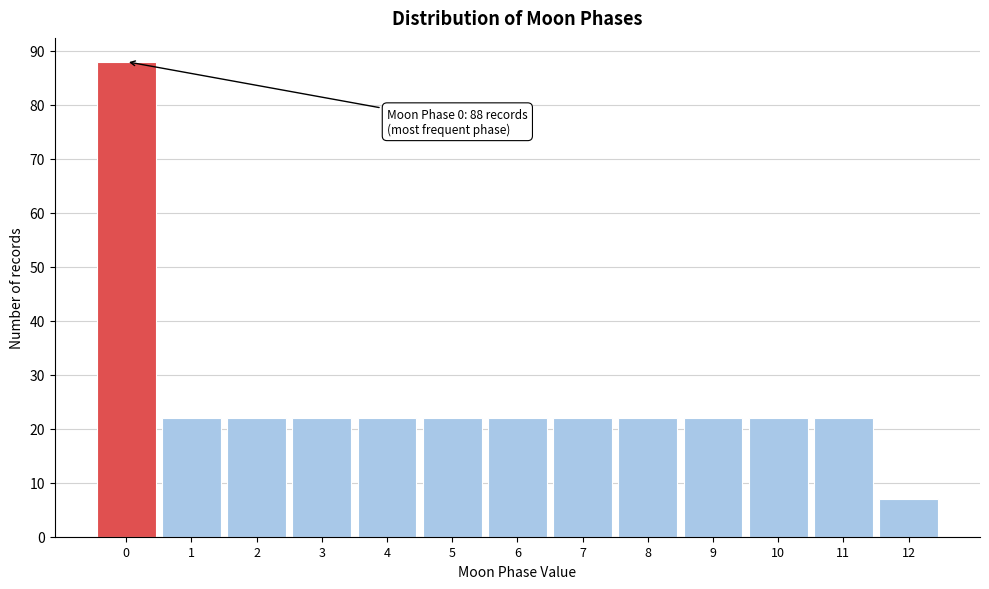

Which range on the x-axis has the tallest bar?

-0.5 to 0.5